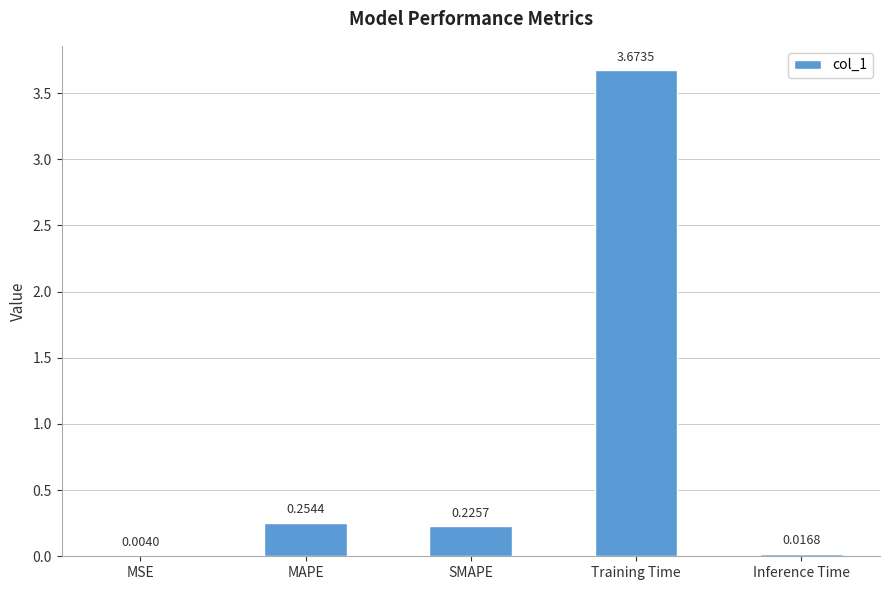

Where is the data nearest to the value 1?

MAPE